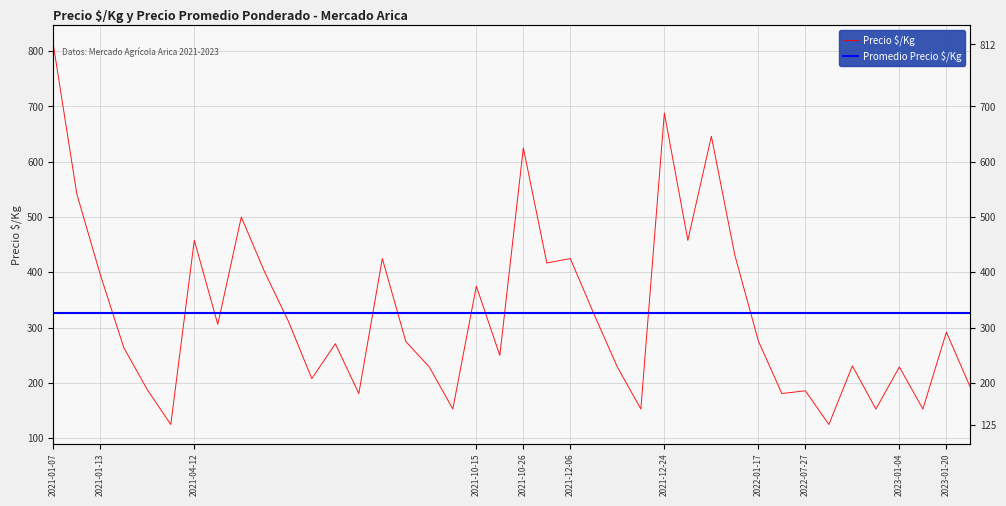

What is the sum of all values?

13087